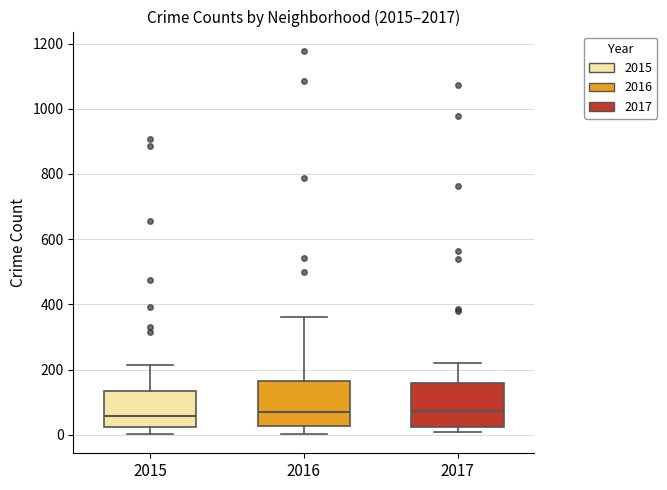

Where does the upper whisker of the box at x = 2015 end on the y-axis? The values are not printed on the chart, so give them approximately, as read against the axis.

220